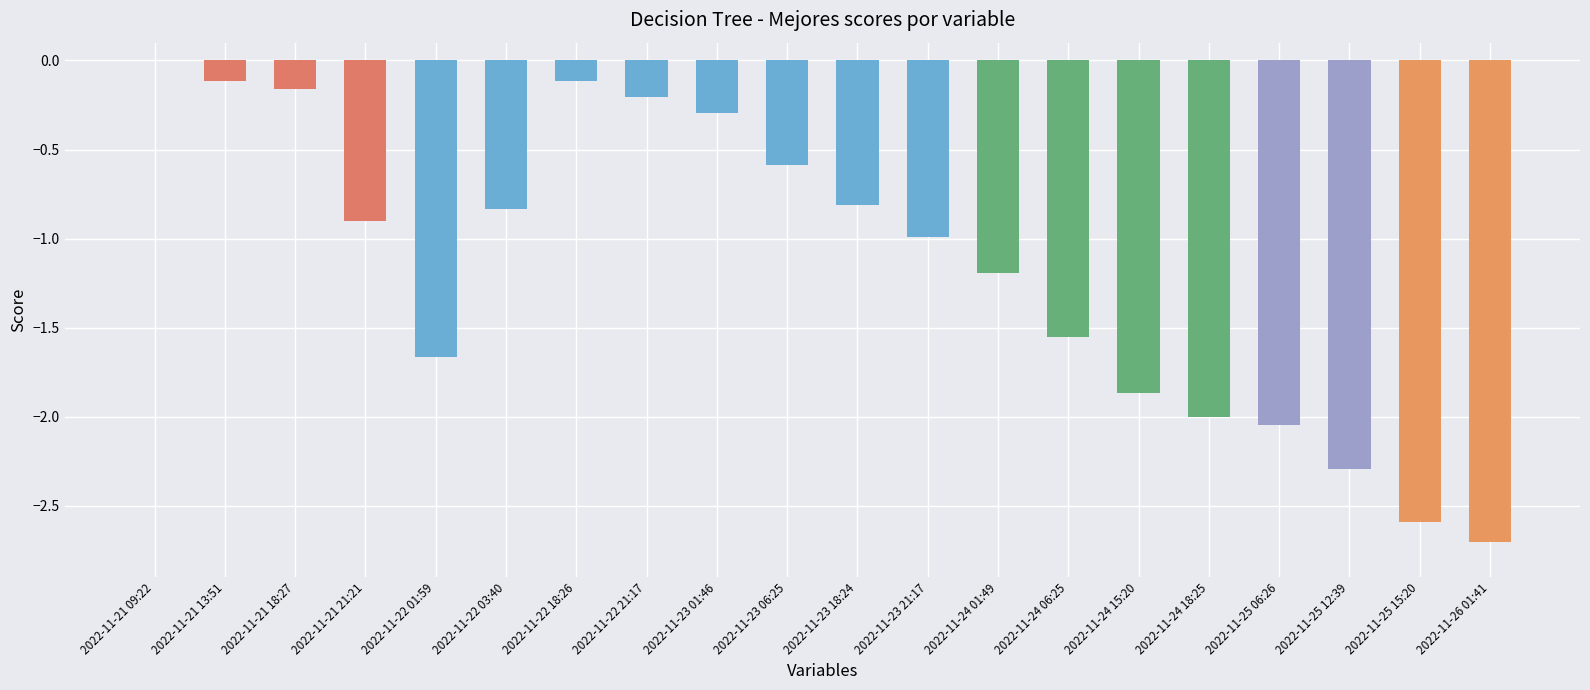

Which category has the highest value across all series?

2022-11-21 09:22